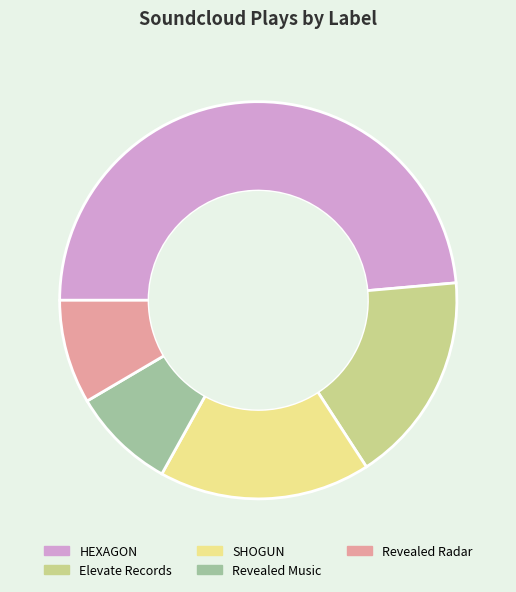

The Elevate Records slice represents 24% of the pie. True or false?

False